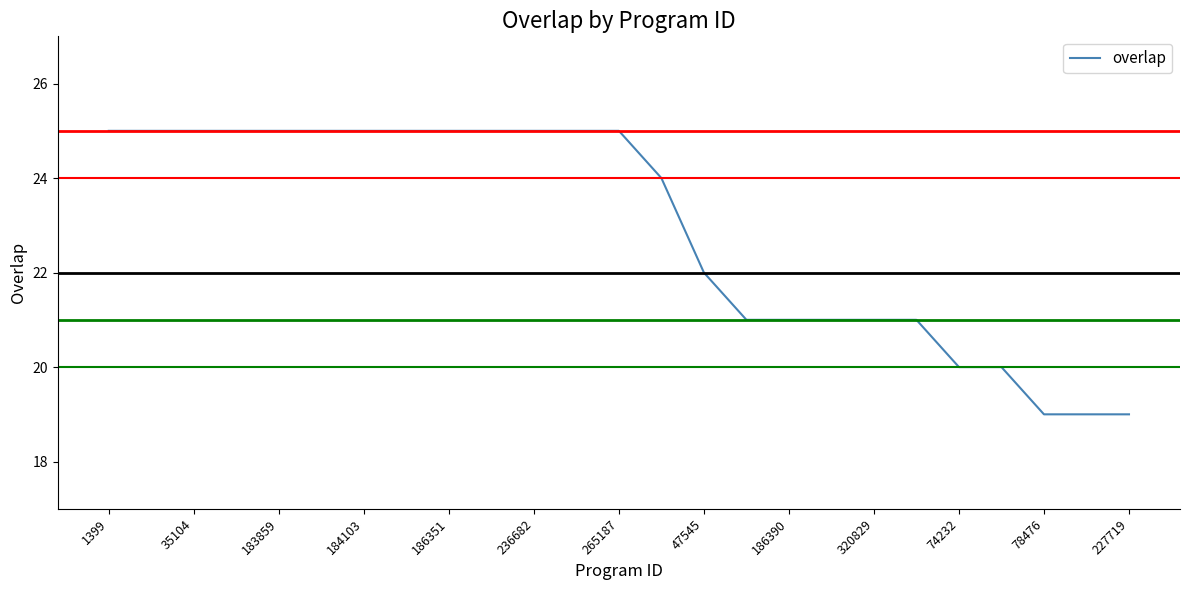

What is the maximum value shown in the chart?

25